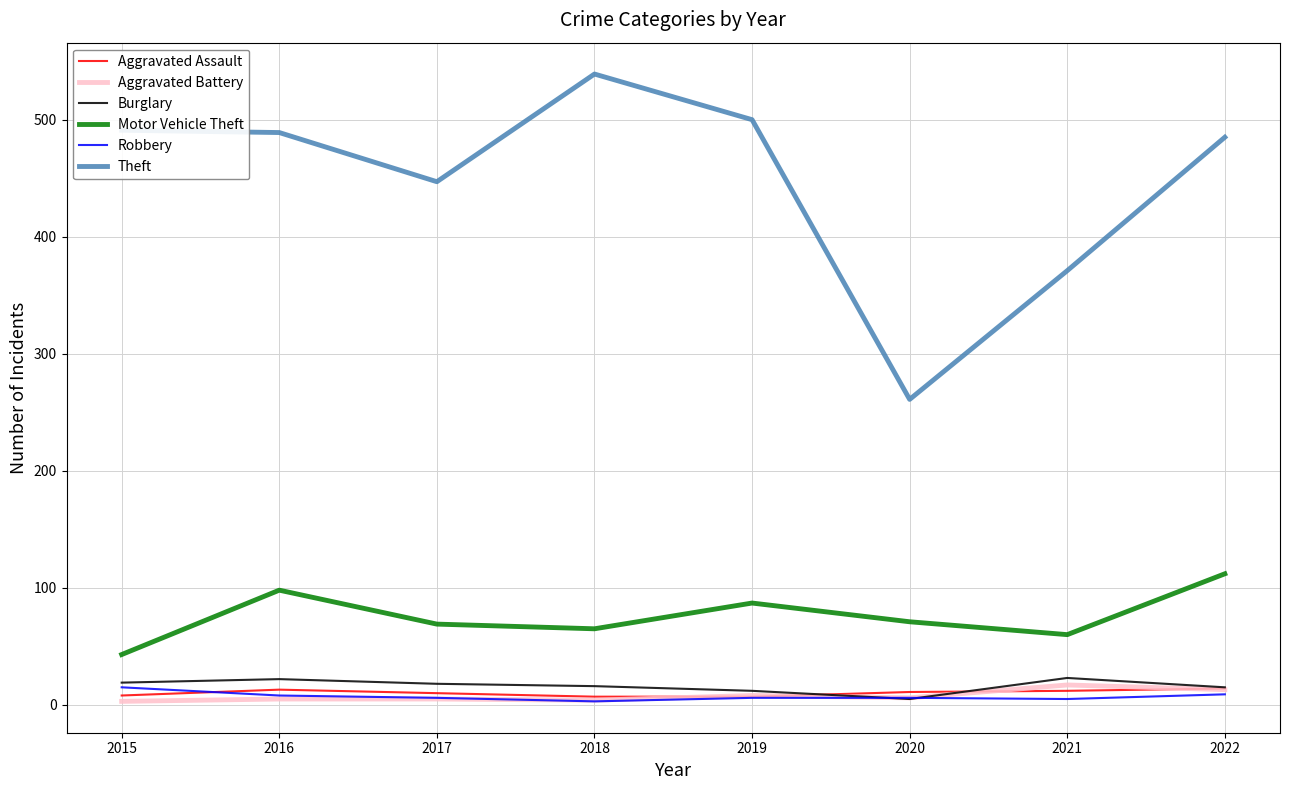

True or false: Aggravated Assault and Motor Vehicle Theft intersect in this chart.

False